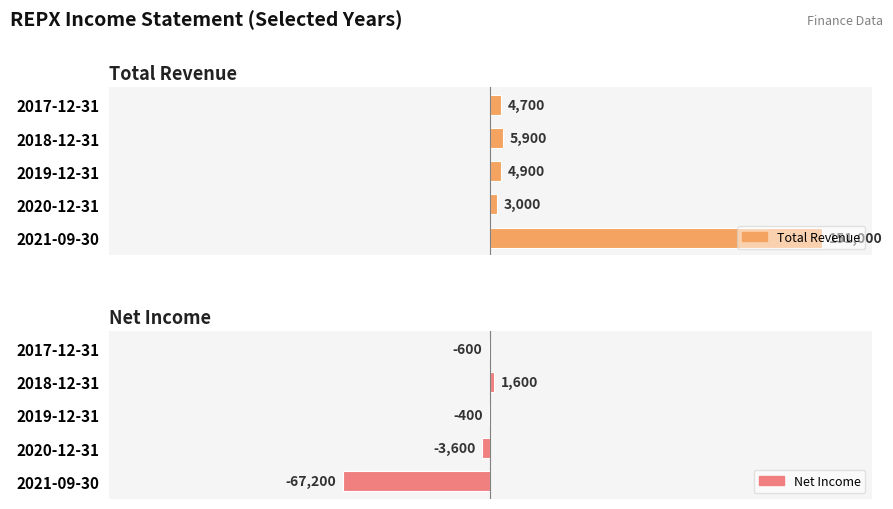

At 2018-12-31, list the series in order from largest to smallest.

Total Revenue, Net Income